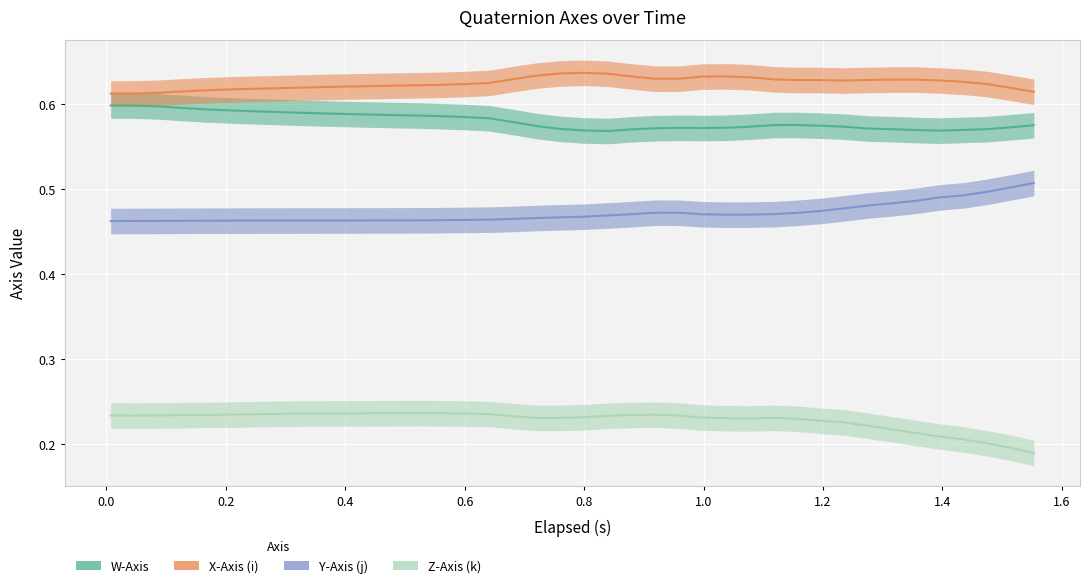

What is the value of the Y-Axis (j) point at the 11th from the left?

0.5